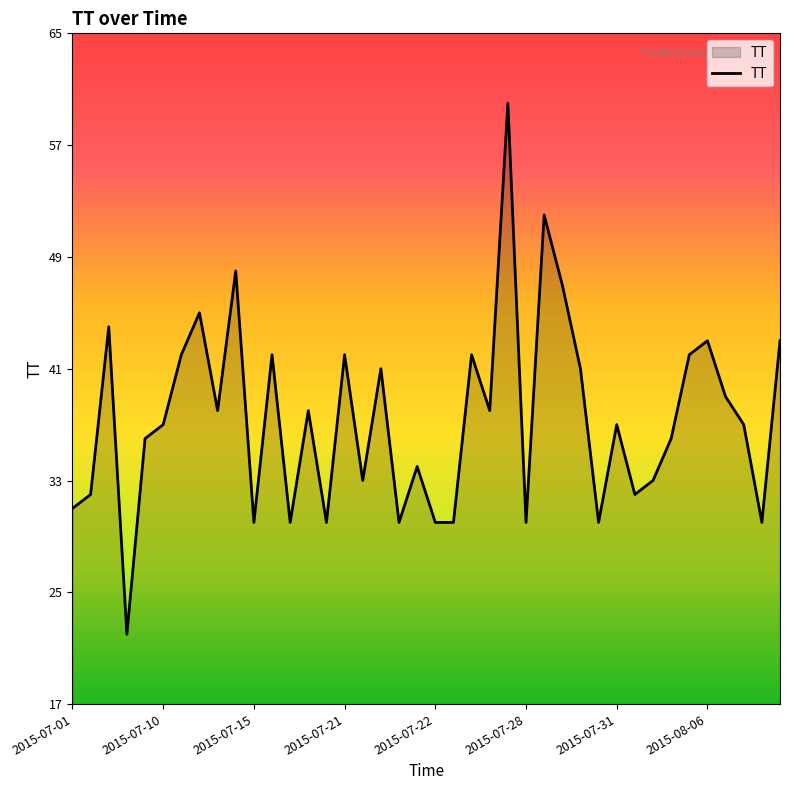

What is the difference between the maximum and minimum values?

38